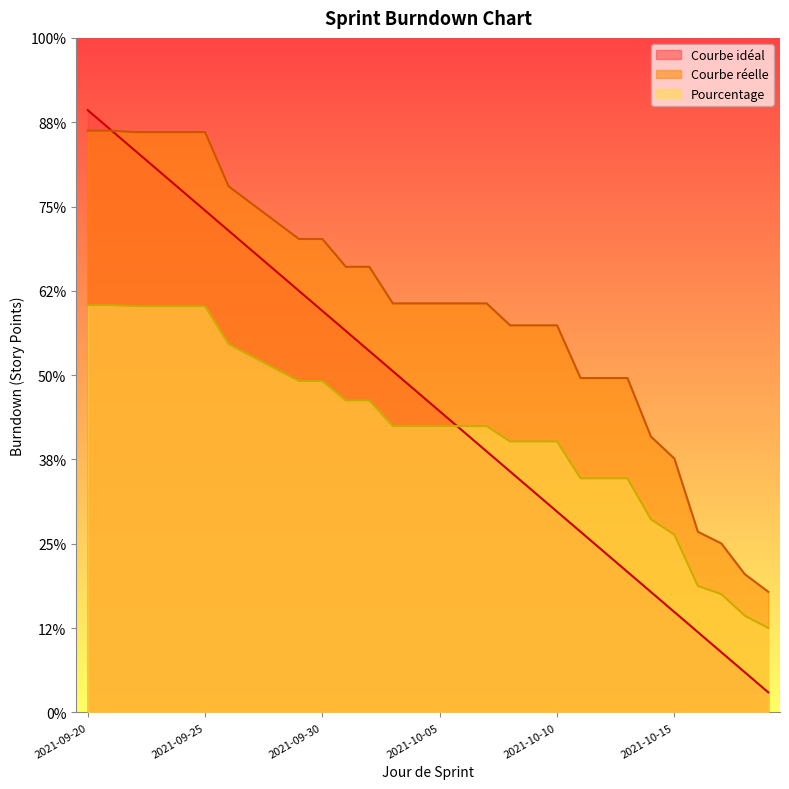

Between 2021-10-08 and 2021-09-23, which is larger?

2021-09-23